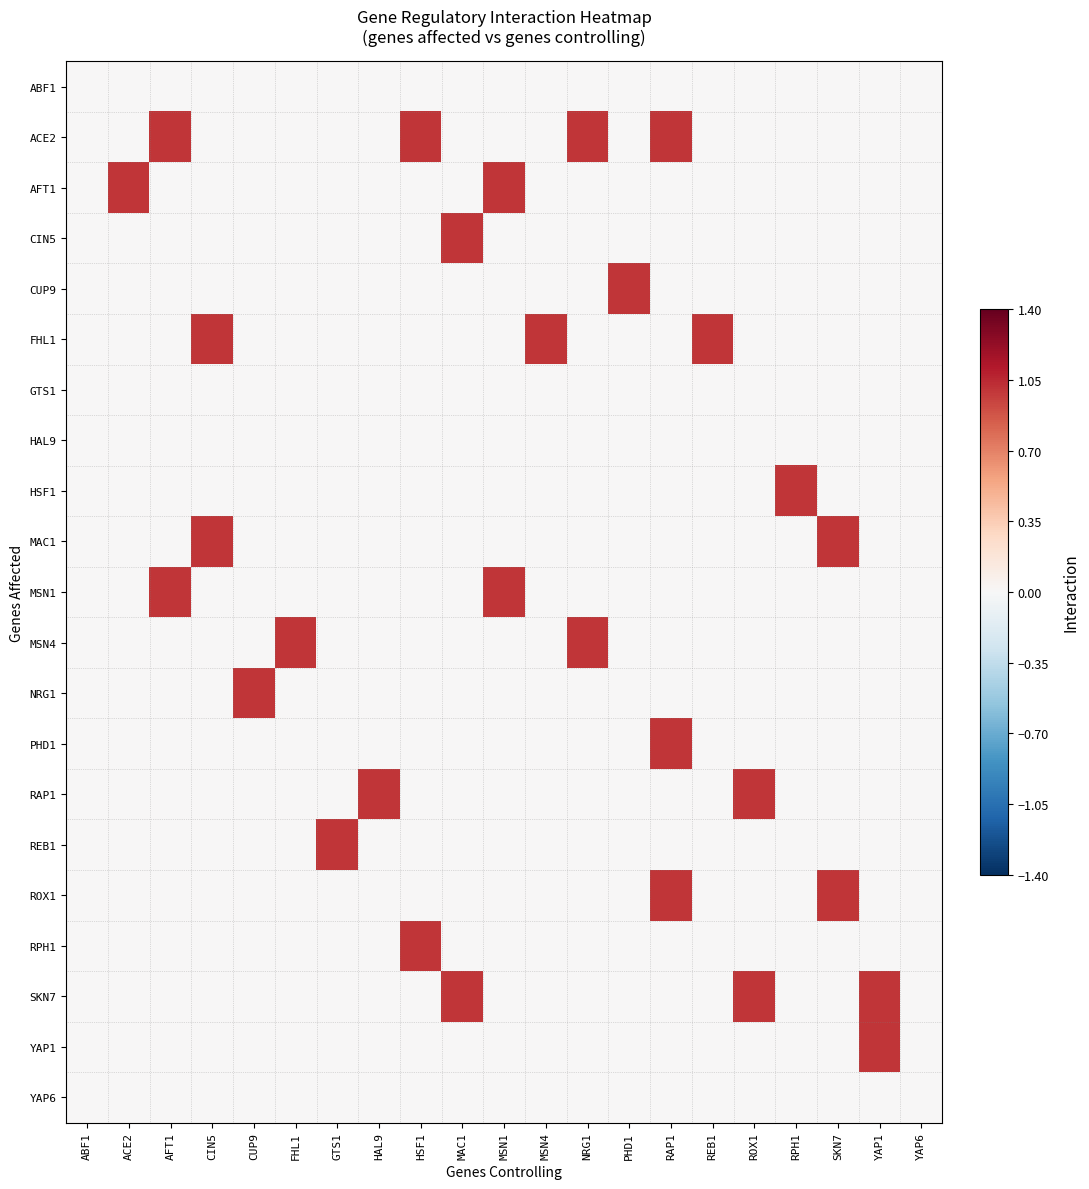

Which category has the highest value across all series?

AFT1